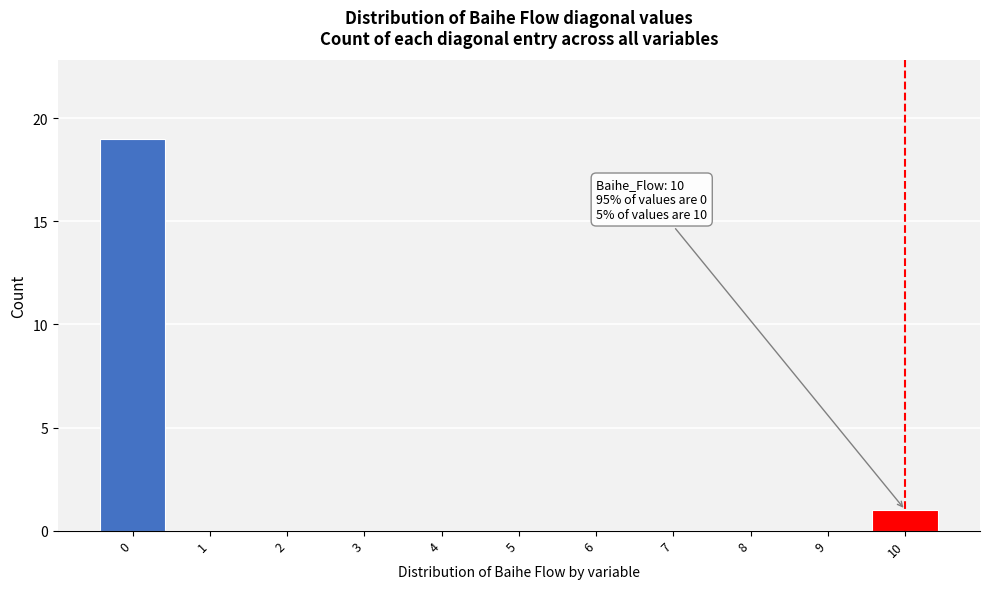

Reading left to right, extract all data points from this chart.

0=19	1=0	2=0	3=0	4=0	5=0	6=0	7=0	8=0	9=0	10=1